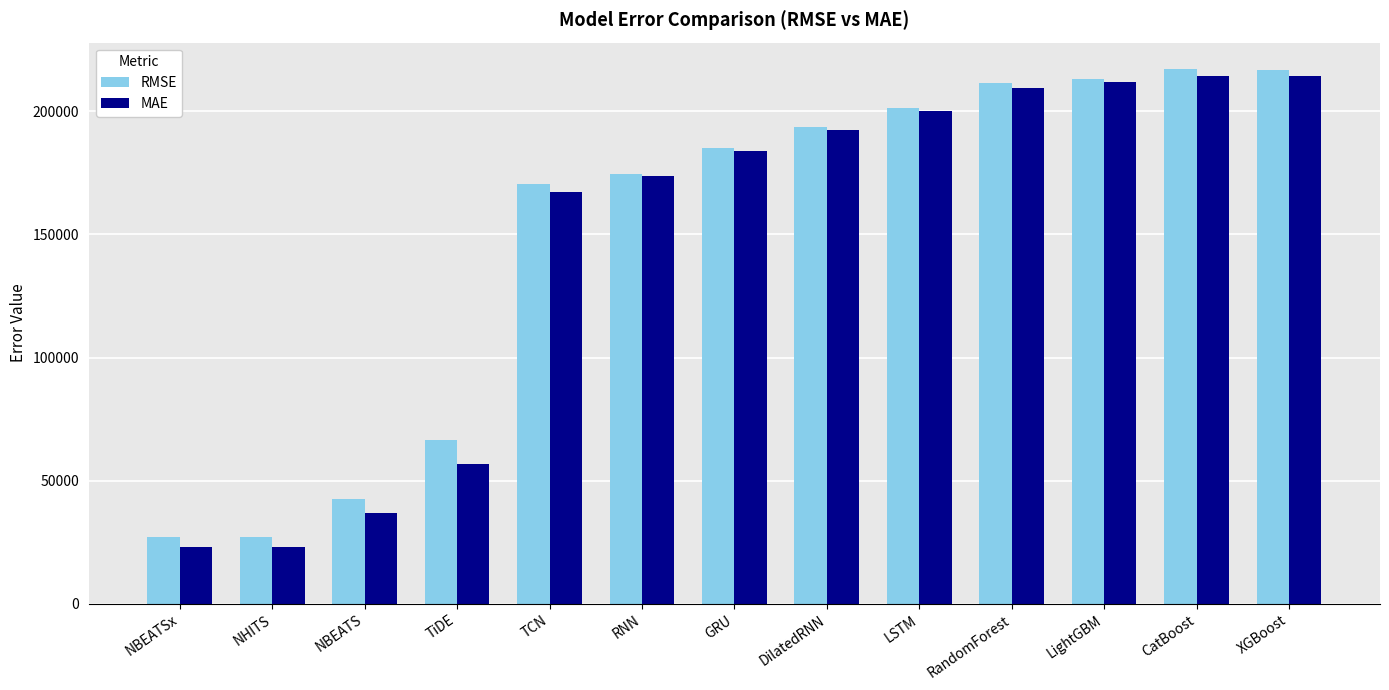

At which label does RMSE first exceed 185034?

GRU